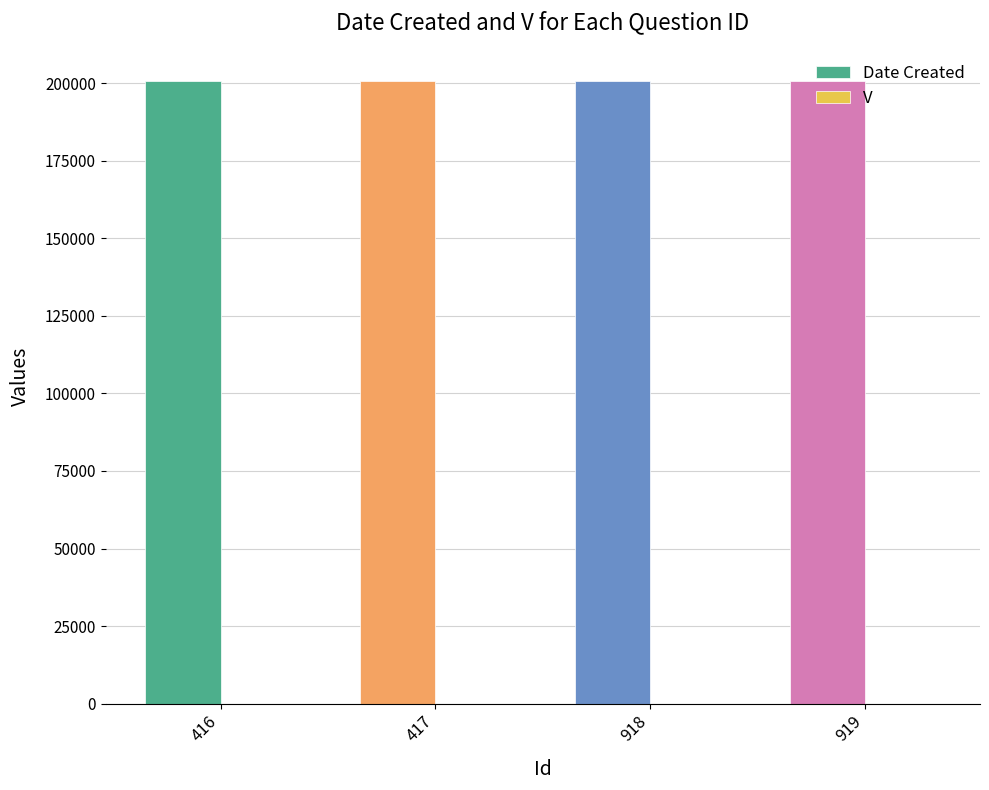

What is the total value across all series at 919?

200729